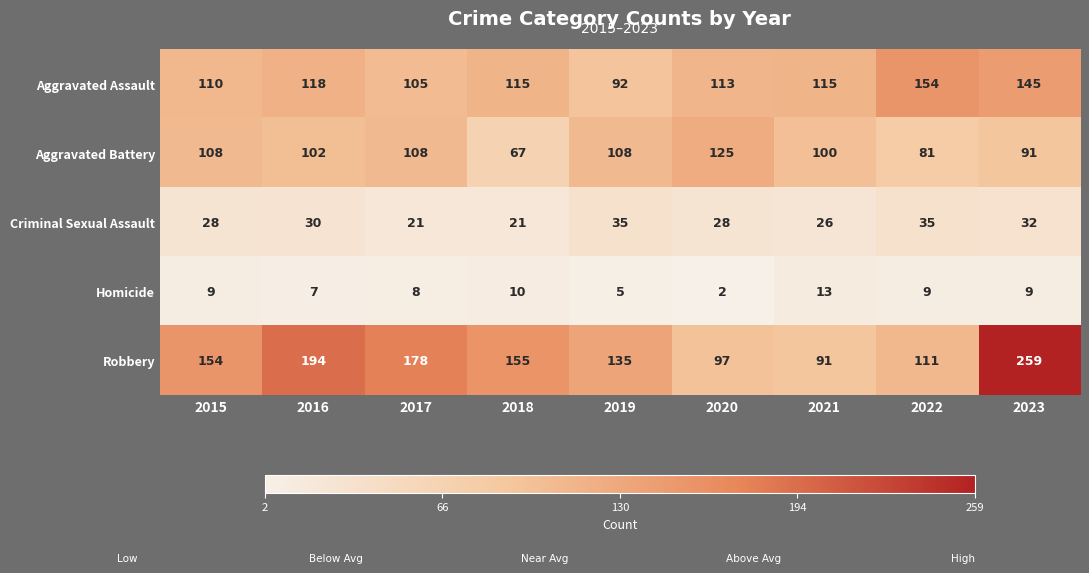

How many distinct data groups are displayed?

5